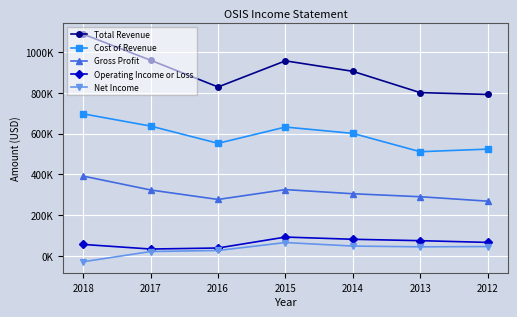

Which series has the largest total across all categories?

Total Revenue